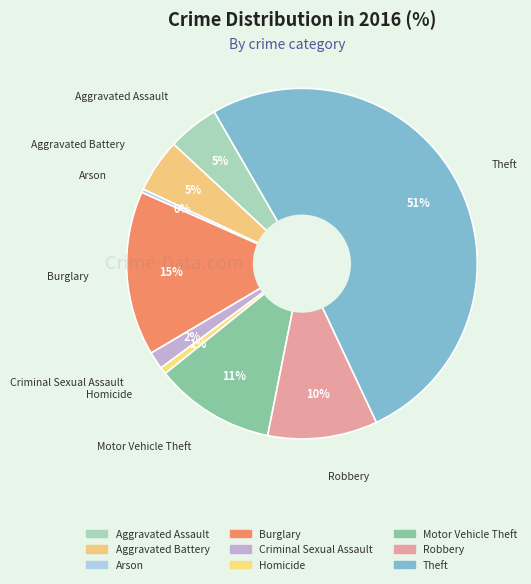

How many segments does this pie chart have?

9